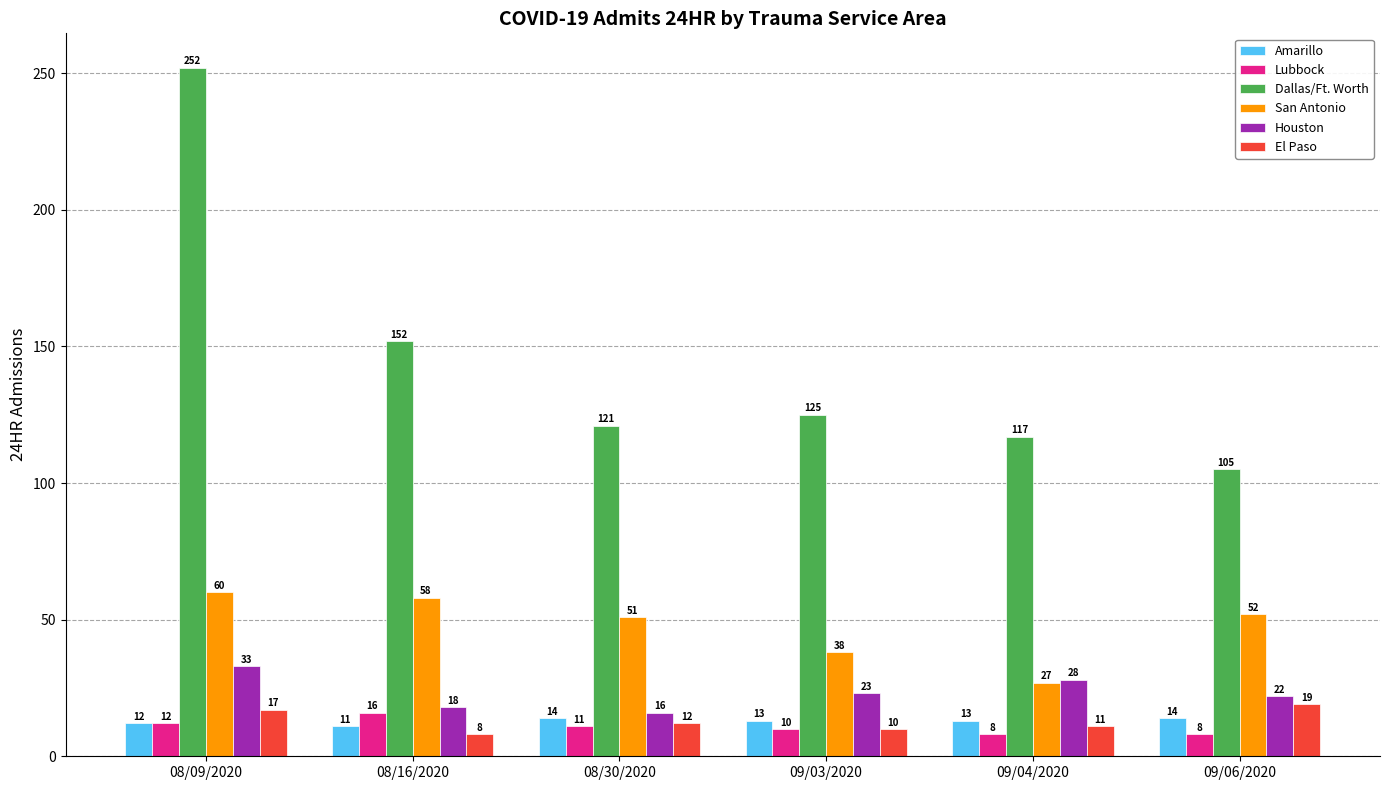

Read the Dallas/Ft. Worth value at 08/16/2020.

152